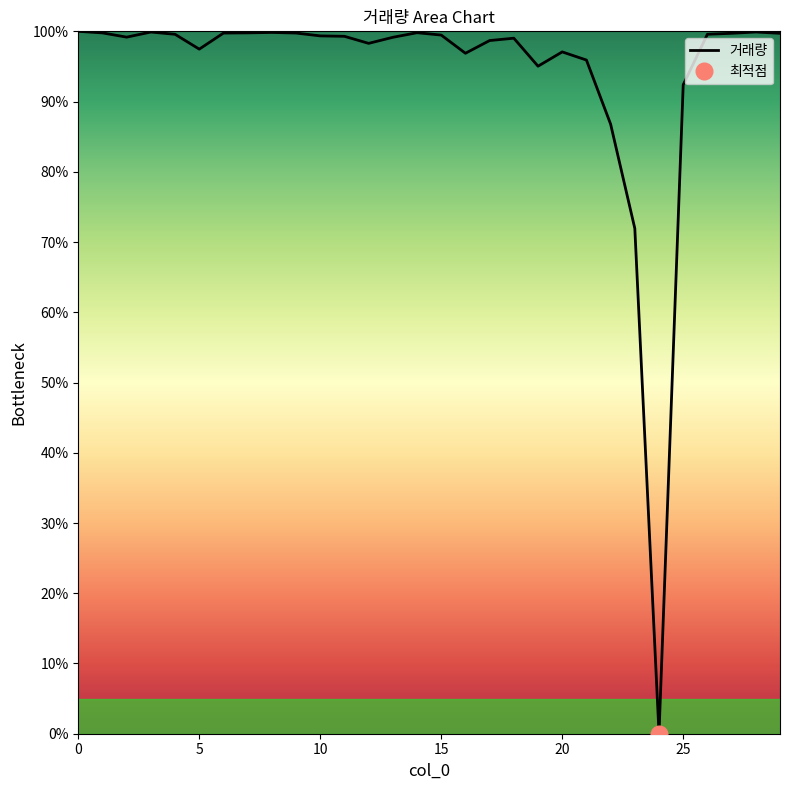

How many data points are less than 99?

11